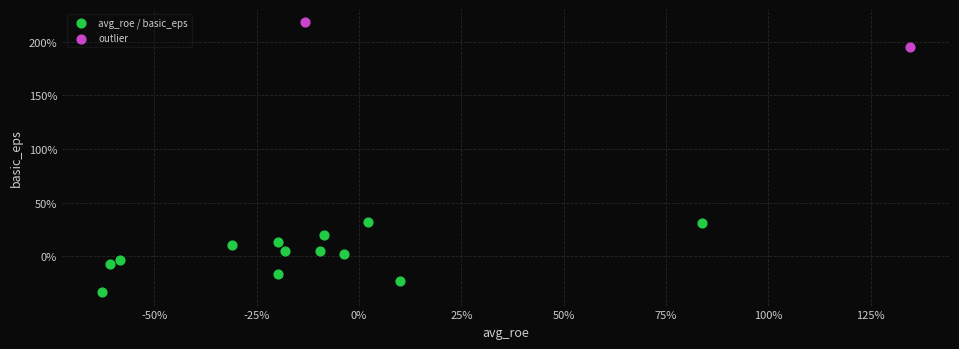

What are all the series names shown in the legend?

avg_roe / basic_eps, outlier